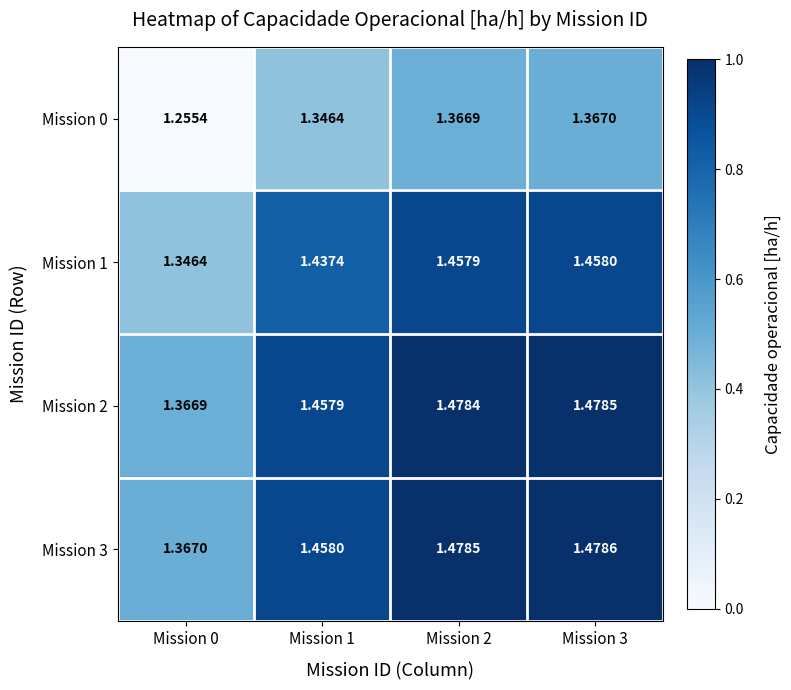

Is the value of Mission 0 at Mission 1 greater than the value of Mission 2 at Mission 2?

No